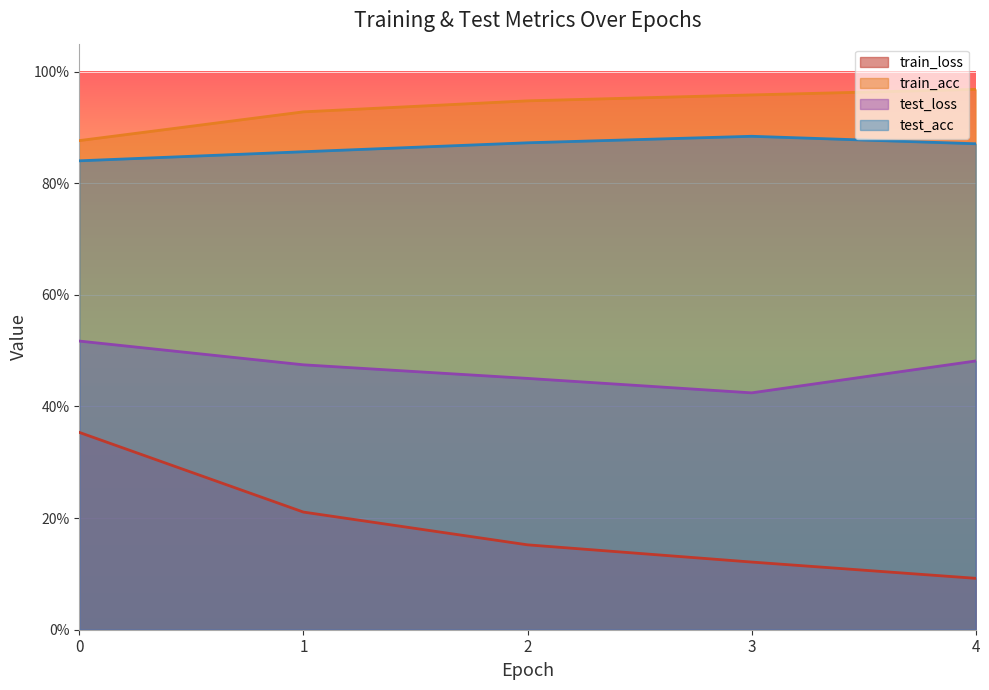

What is the total value across all series at 4?

2.4